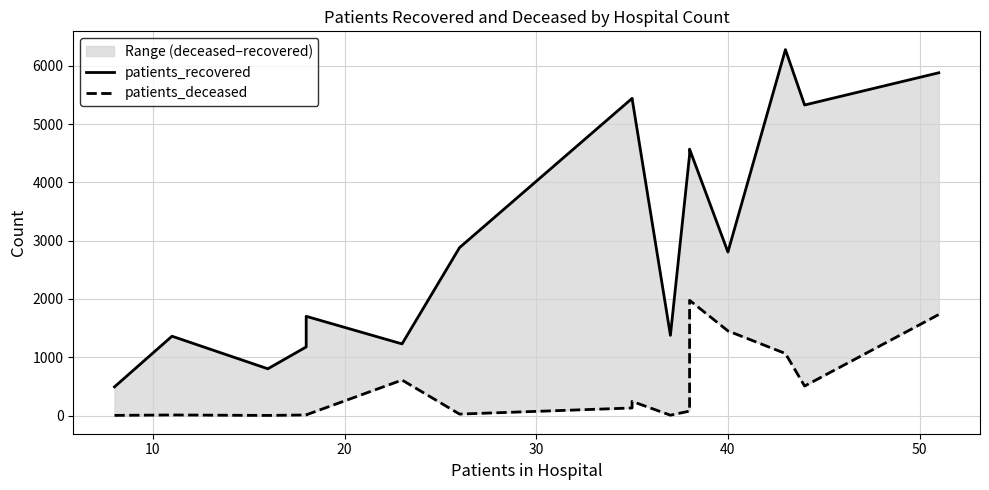

Reading left to right, list all the values displayed in this chart.

patients_recovered: 492	1361	802	1177	1702	1229	2881	5440	5441	1376	4471	4570	2805	6277	5327	5880
patients_deceased: 3	10	2	10	12	609	25	130	243	6	77	1977	1452	1064	506	1733